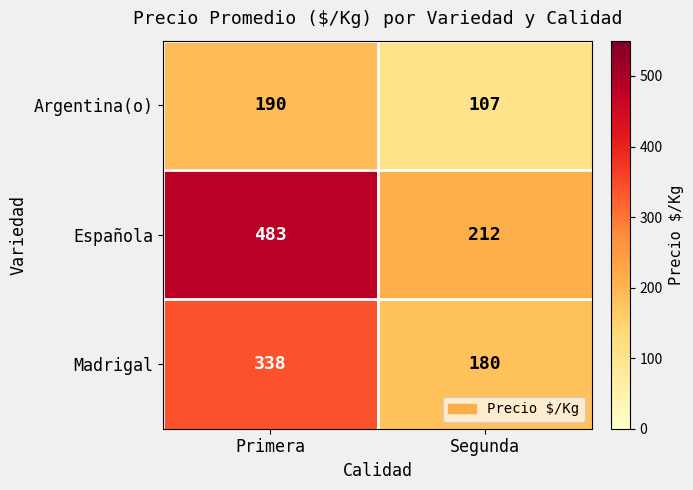

Count the number of categories in the chart.

2